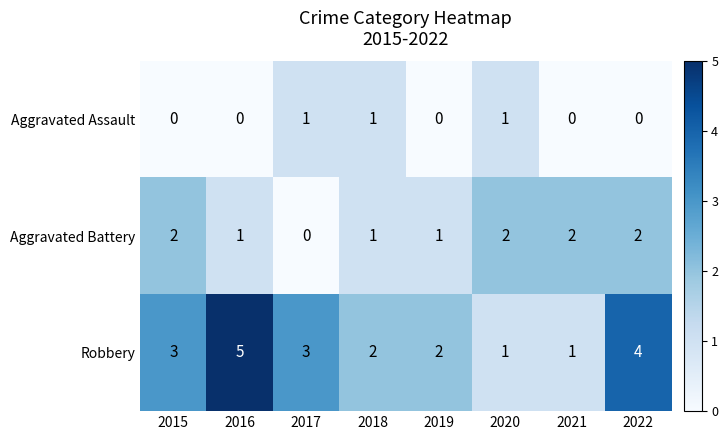

The Robbery series shows 3 at 2017. True or false?

True